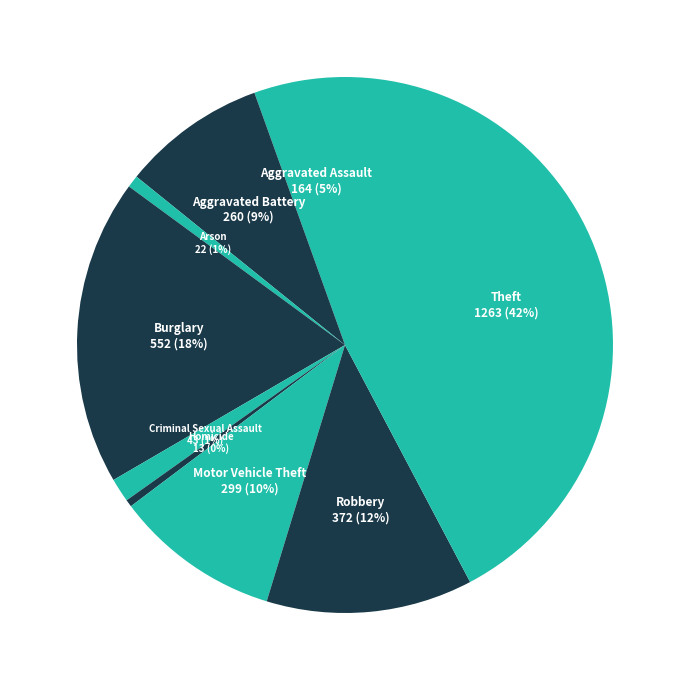

Is Criminal Sexual Assault the majority of the pie?

No